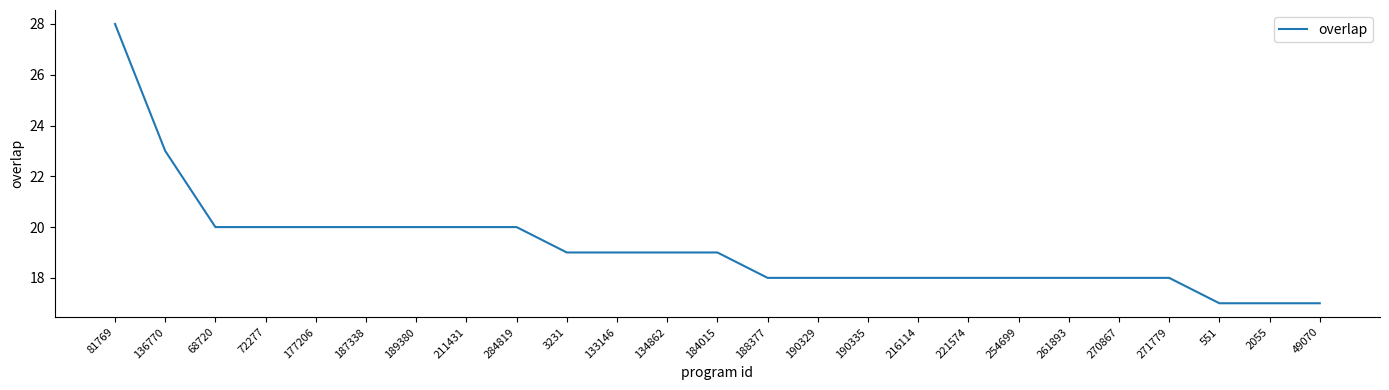

Between 551 and 136770, which is larger?

136770